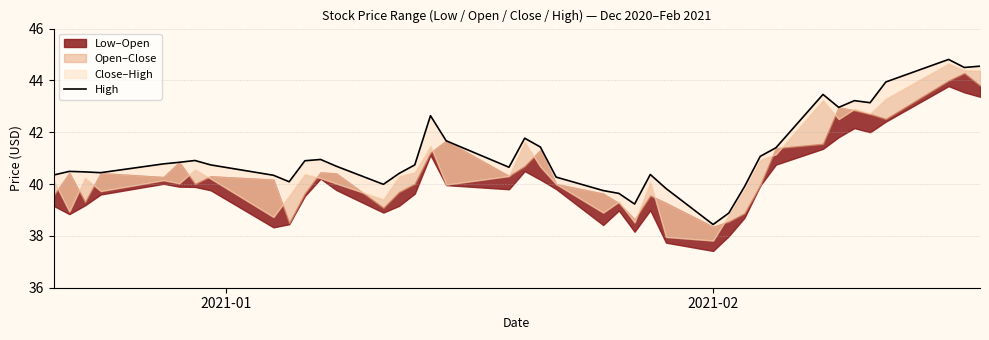

What is the difference between the maximum and minimum values?

6.4